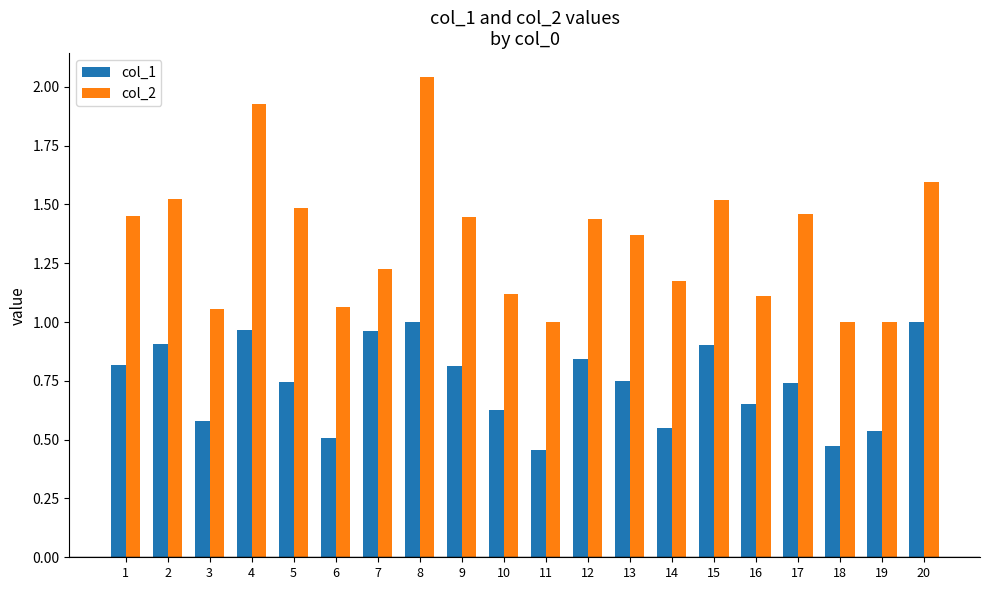

Which series has the largest total across all categories?

col_2